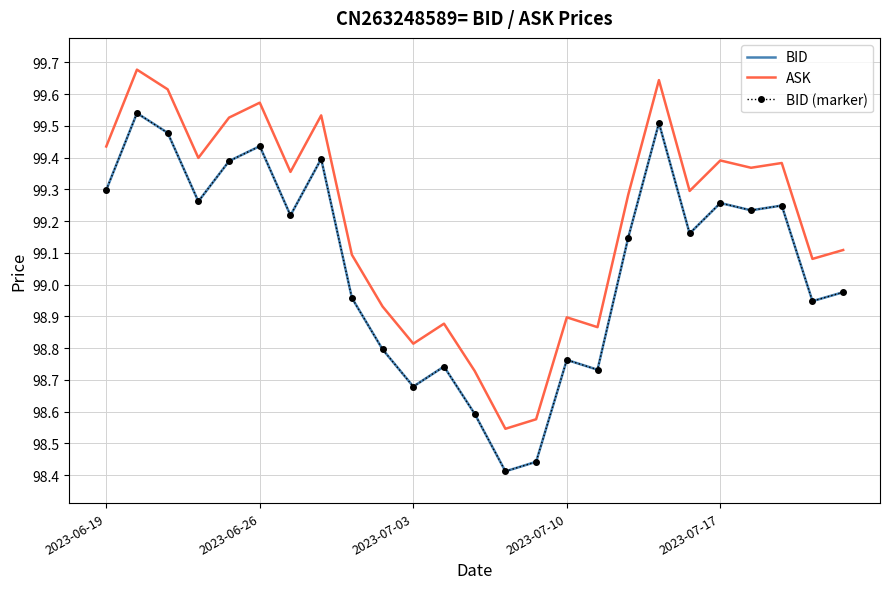

What is the lowest value of the BID series?

98.4